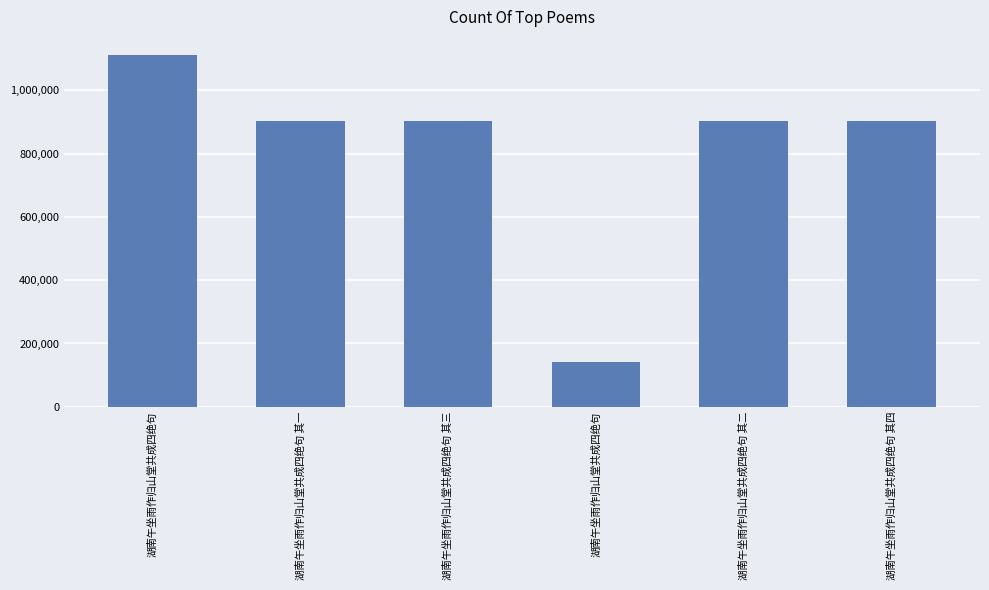

Are the bars horizontal?

No